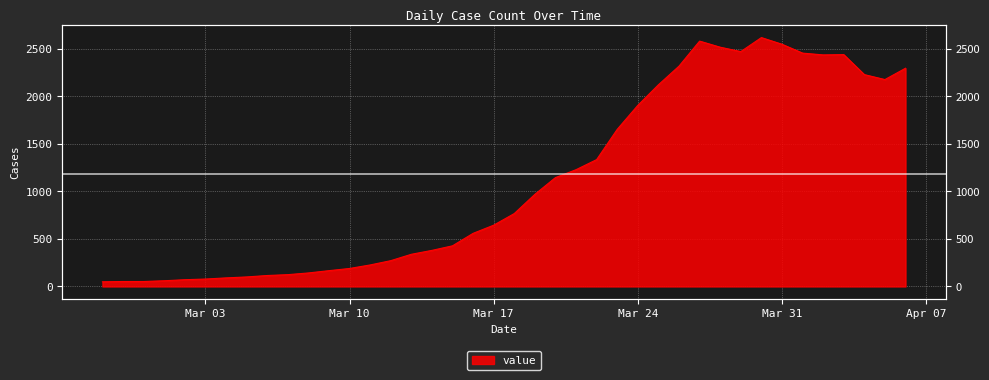

Reading left to right, transcribe all the data shown in this chart.

49	52	52	60	71	78	90	100	115	124	142	166	189	226	271	338	379	427	558	644	766	968	1144	1227	1333	1651	1903	2119	2315	2578	2514	2468	2615	2545	2452	2433	2436	2226	2174	2293